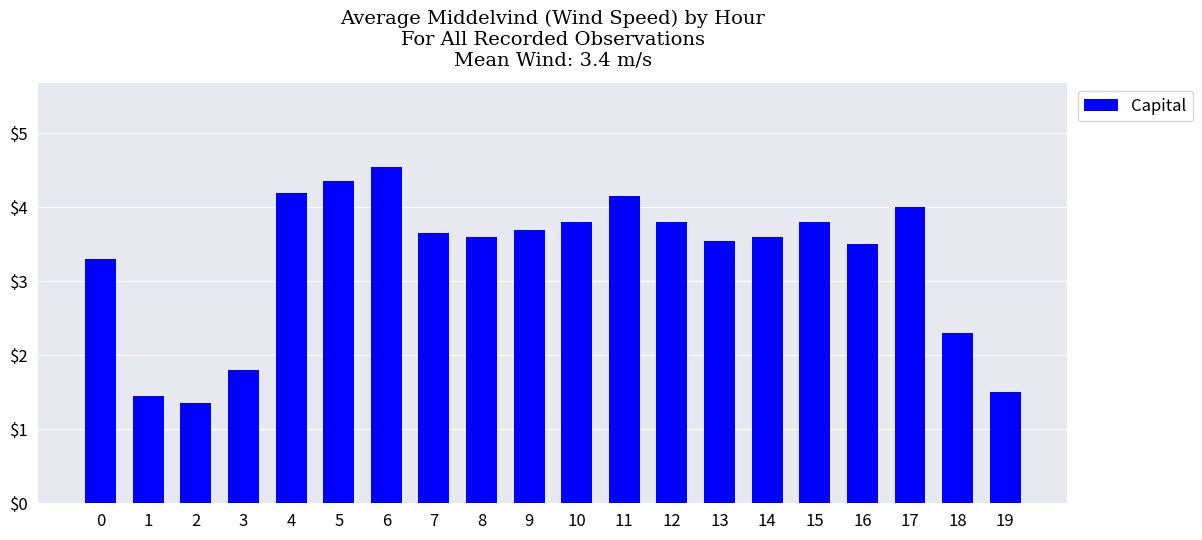

What is the value of the 3rd bar from the left?

1.4